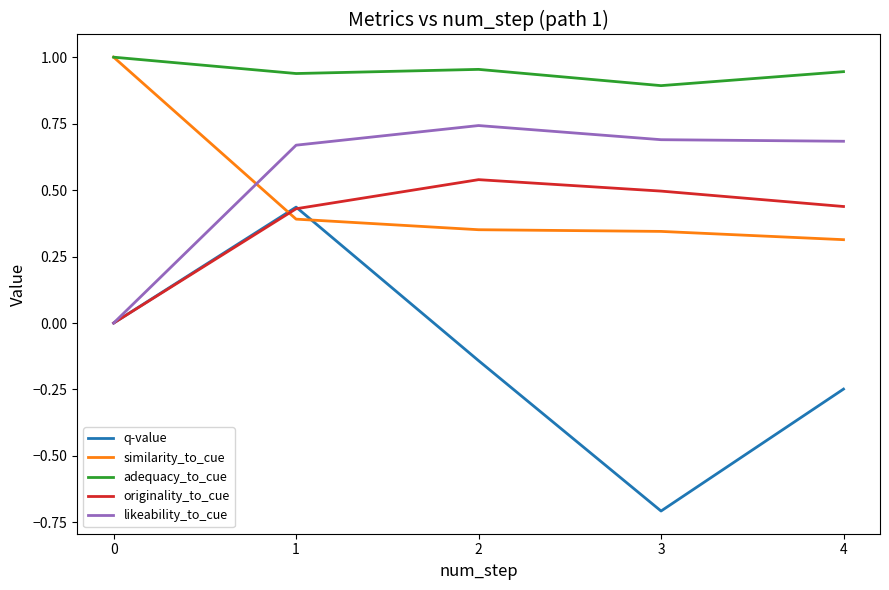

Where do q-value and similarity_to_cue first cross each other?

0 and 1